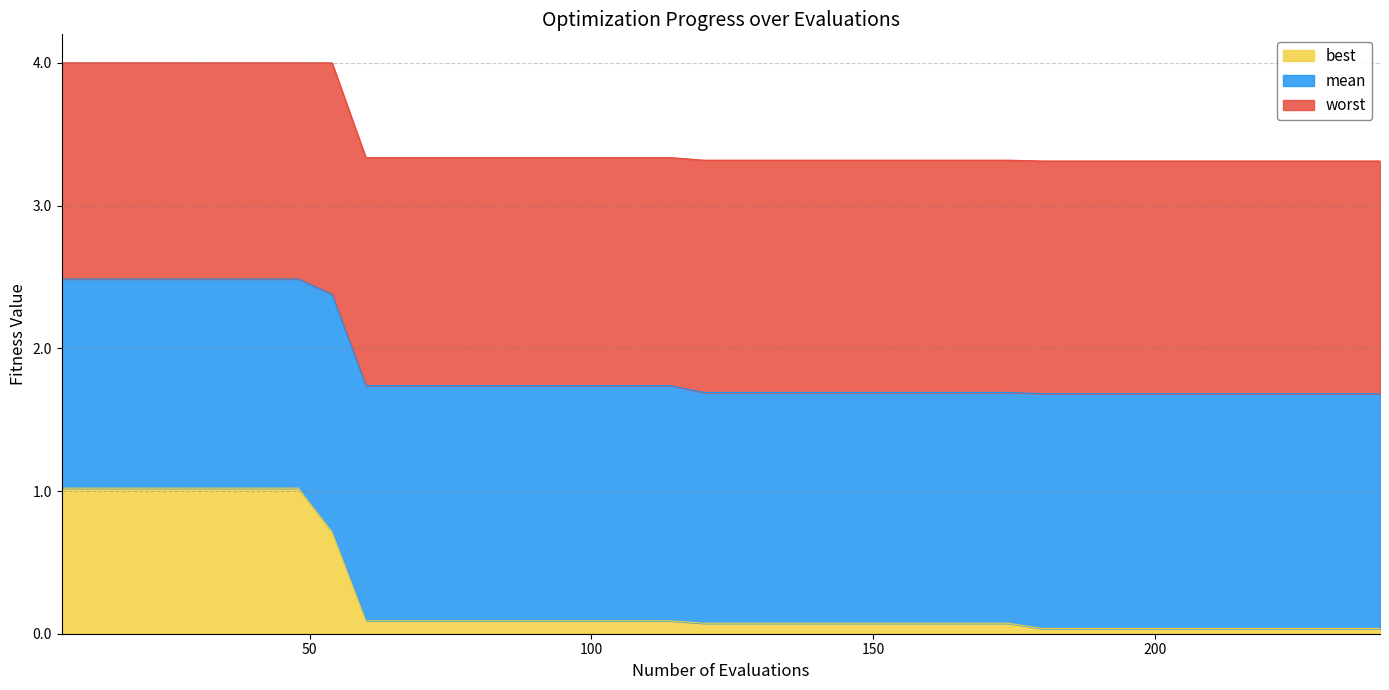

The value of best at 162 is 0.1. True or false?

True